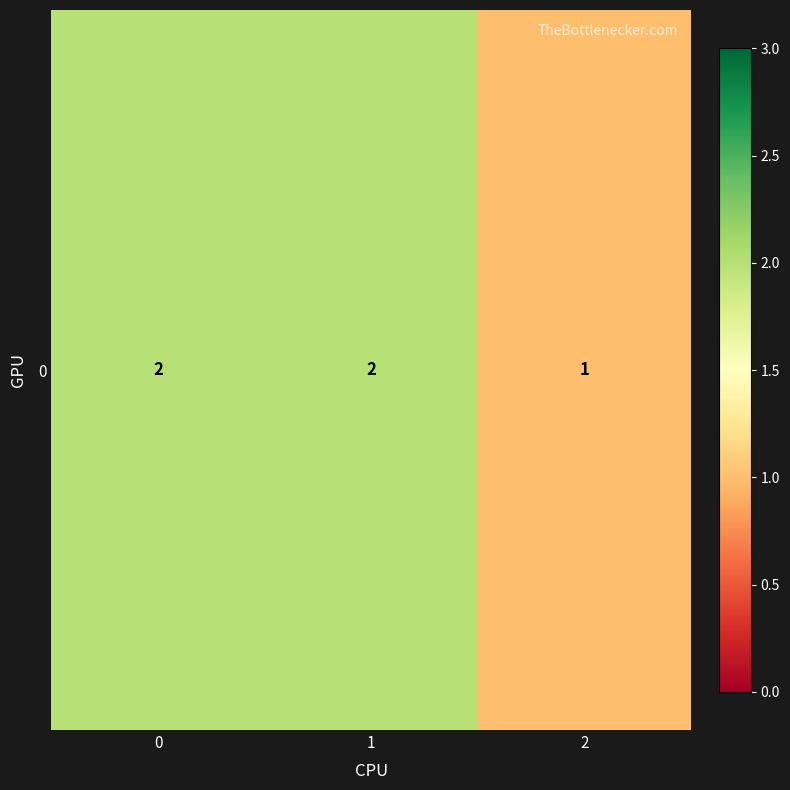

How many distinct data groups are displayed?

1